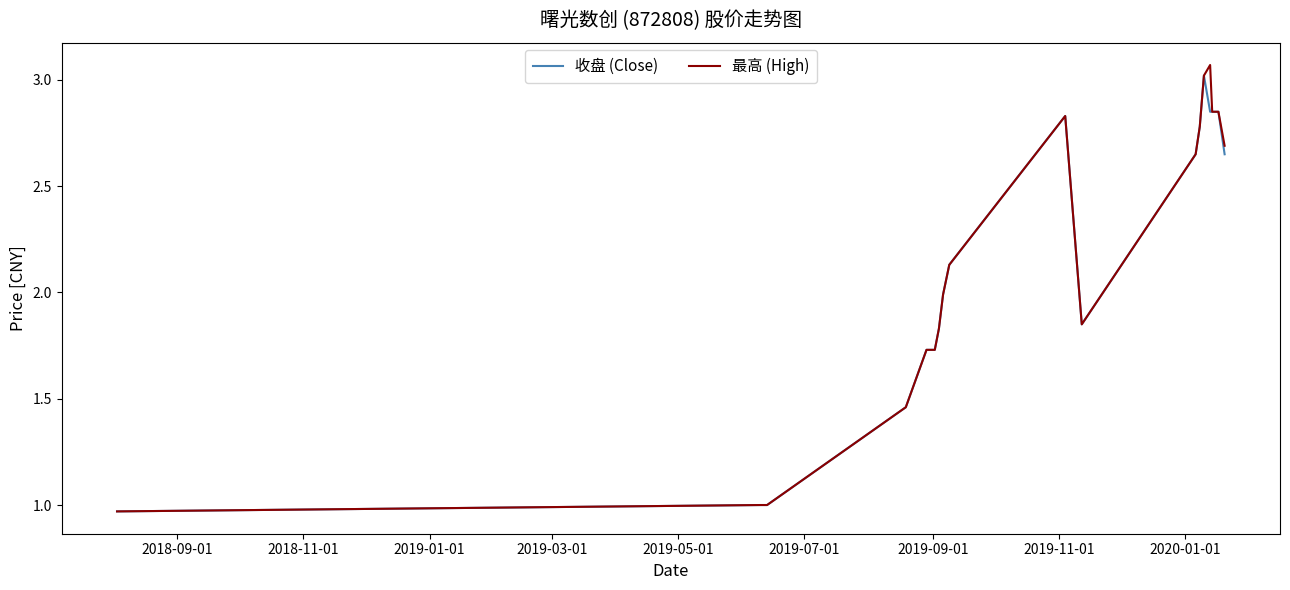

What is the maximum value for 收盘 (Close)?

3.0